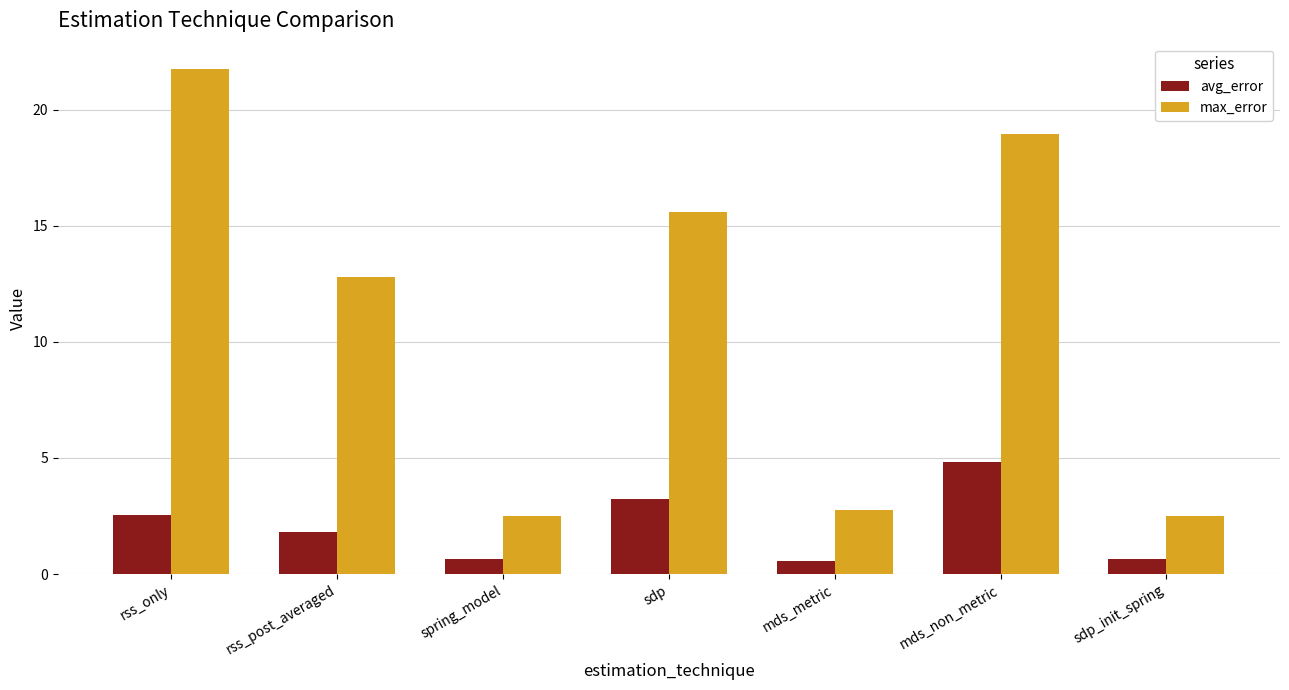

What is the label of the 2nd bar from the left?

rss_post_averaged